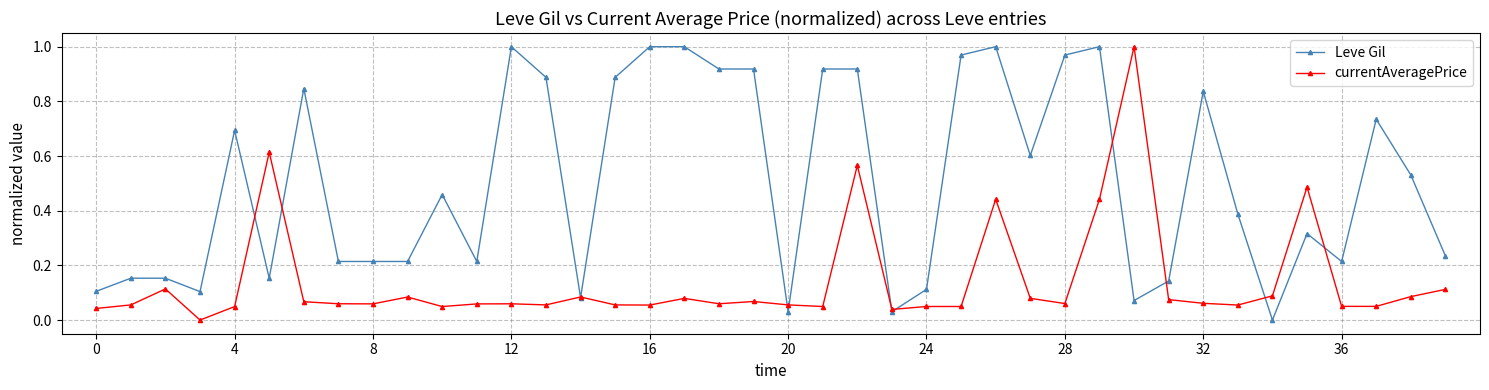

Which series has the largest total across all categories?

Leve Gil